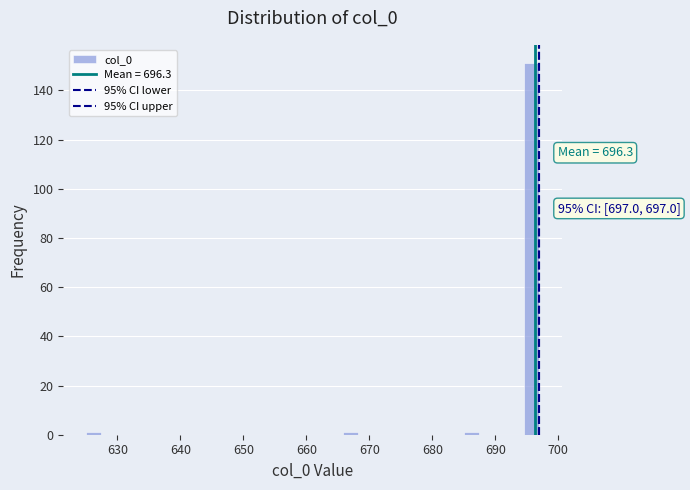

Around what value on the x-axis is the tallest bar? Give the approximate position of its centre, as read against the axis.

696